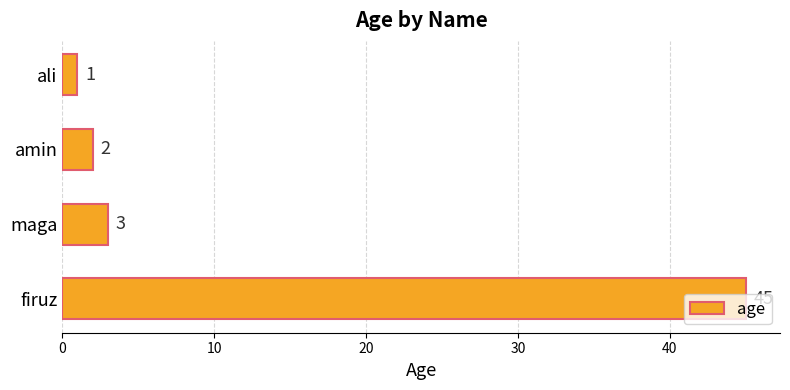

Where is the data nearest to the value 23?

maga